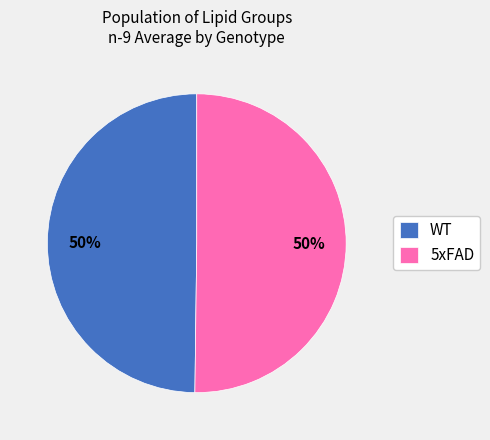

Count the number of slices in the pie.

2